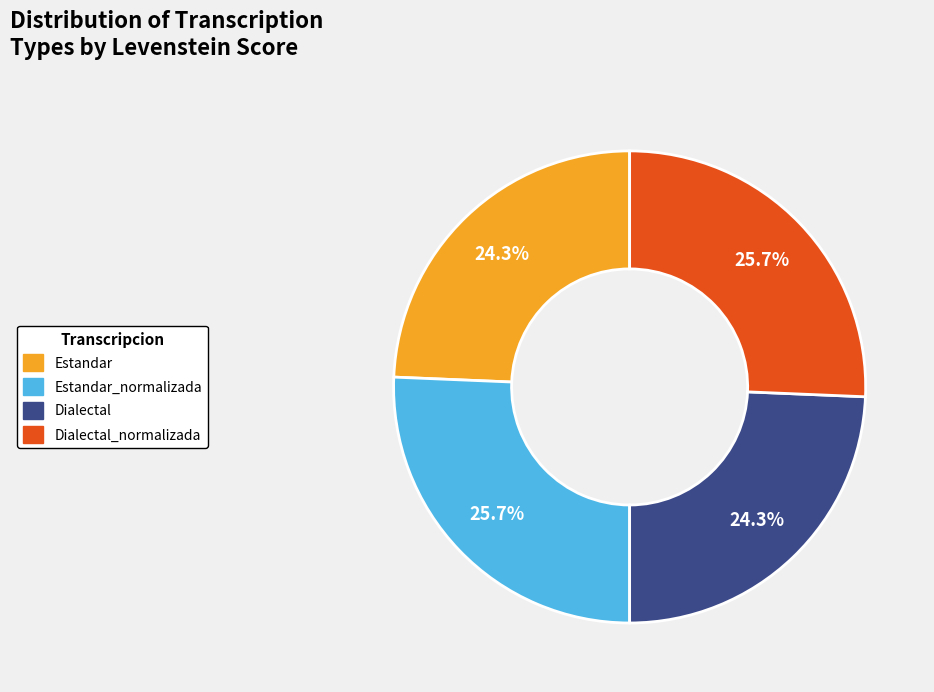

Is there a majority slice in this chart?

No